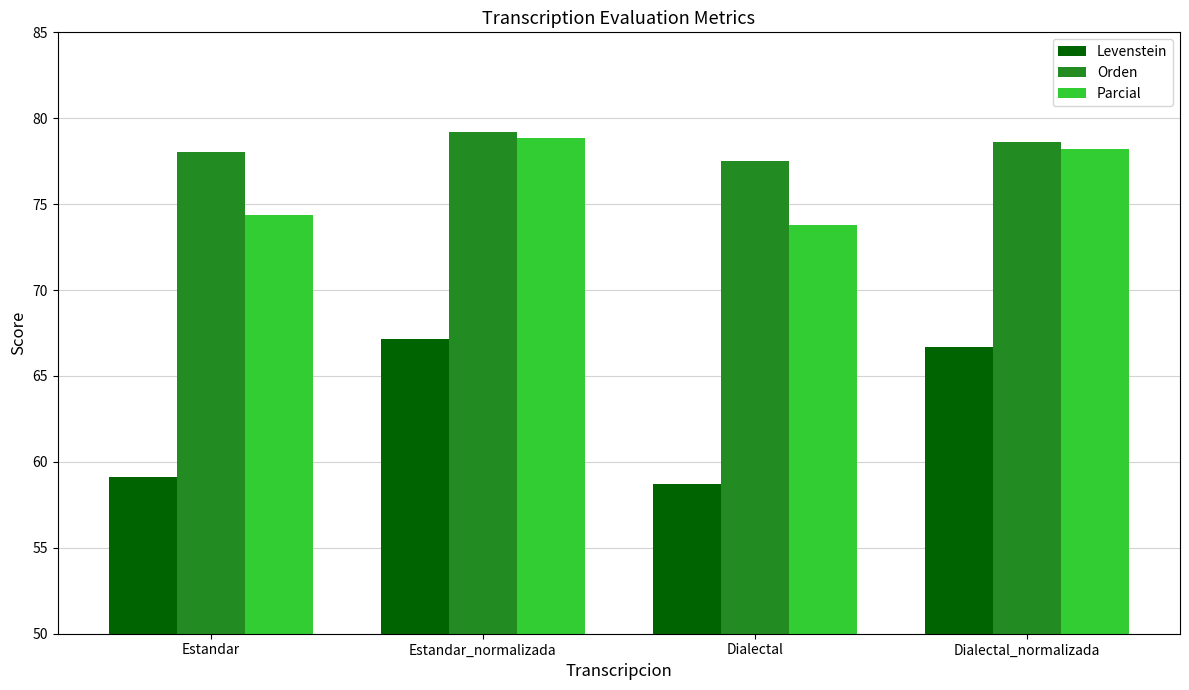

Which series changed the most between Estandar_normalizada and Dialectal?

Levenstein